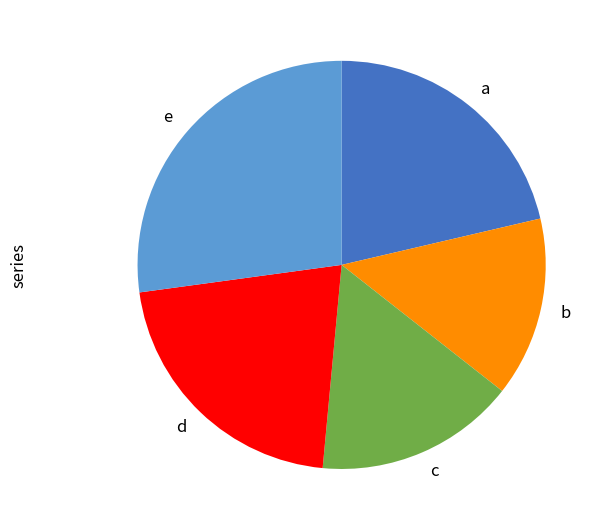

Does any single category account for the majority?

No